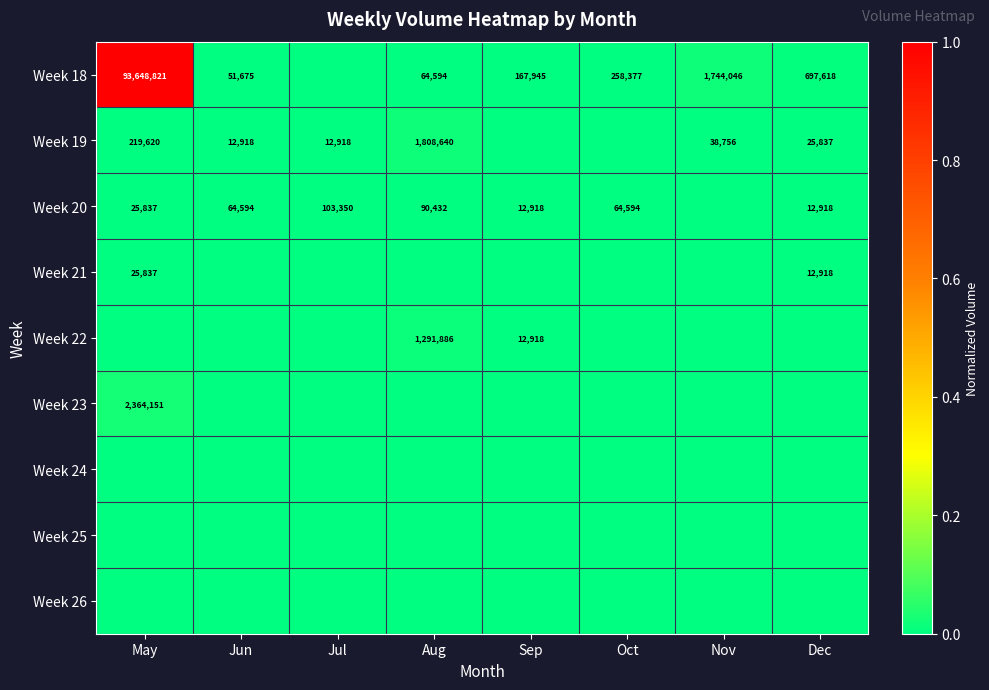

Is the value of Week 22 at Aug greater than the value of Week 19 at Dec?

Yes